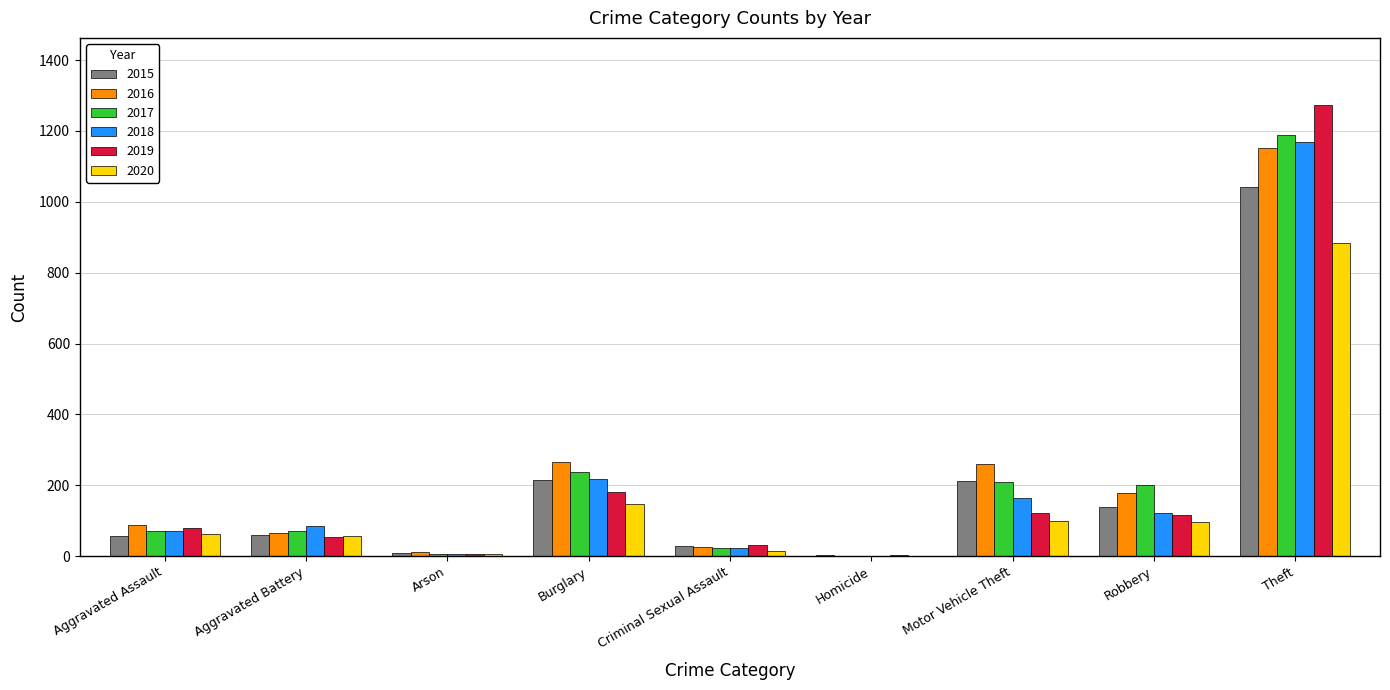

At which category is the sum across all series the highest?

Theft